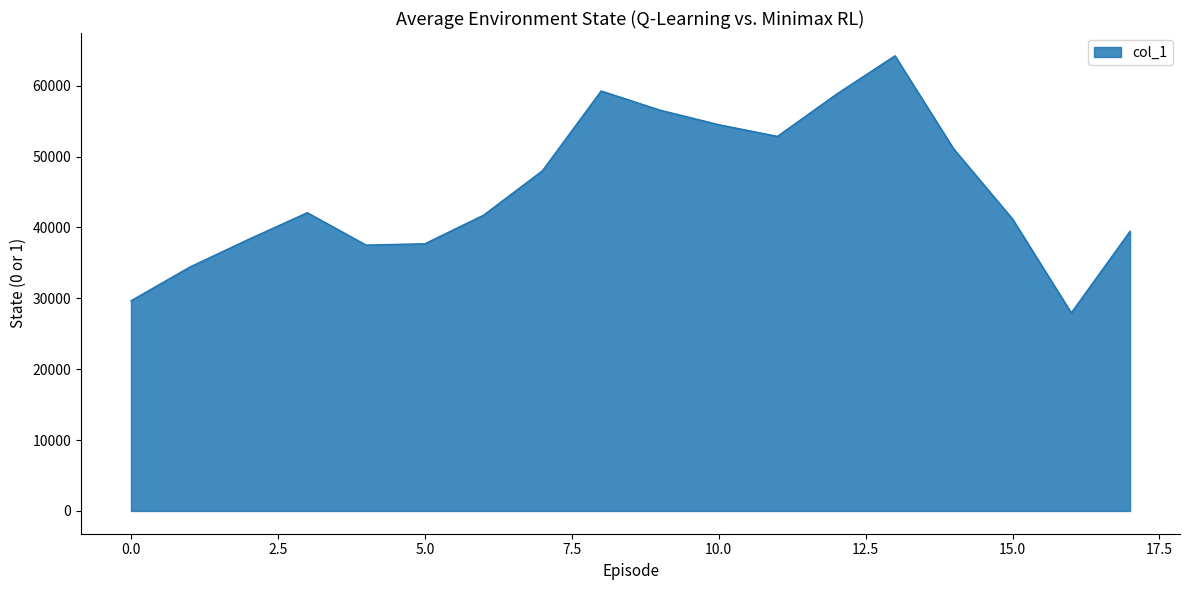

What is the maximum value shown in the chart?

64219